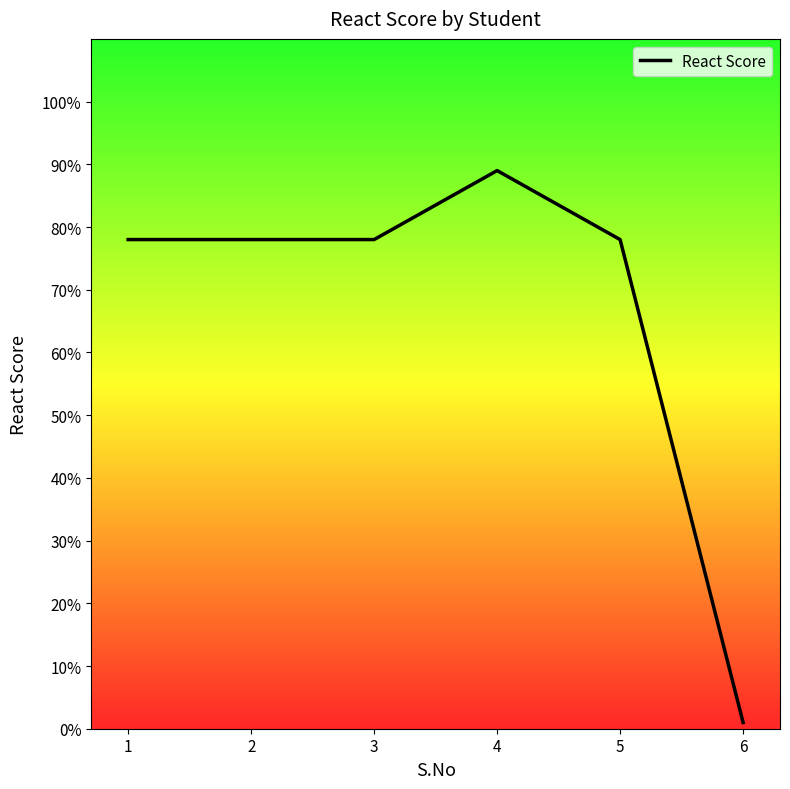

What is the greatest value displayed?

89